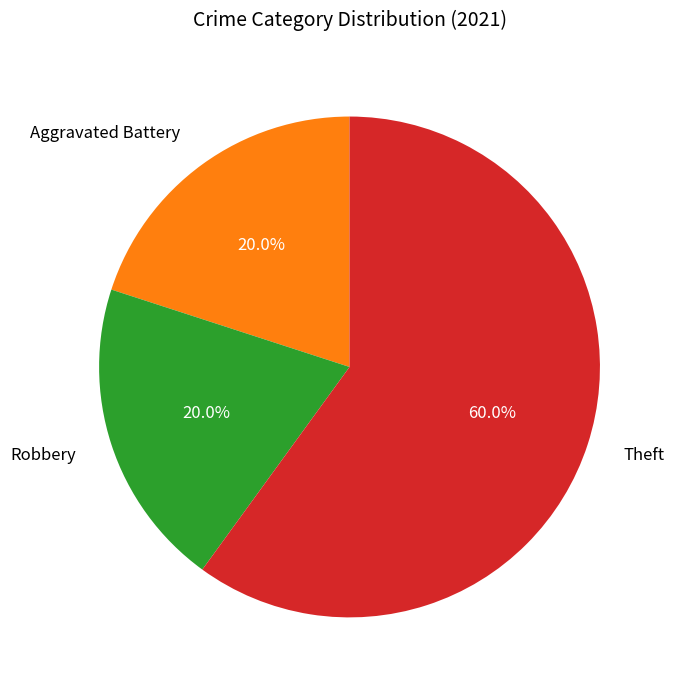

What percentage is the Robbery slice, to the nearest percent?

20%